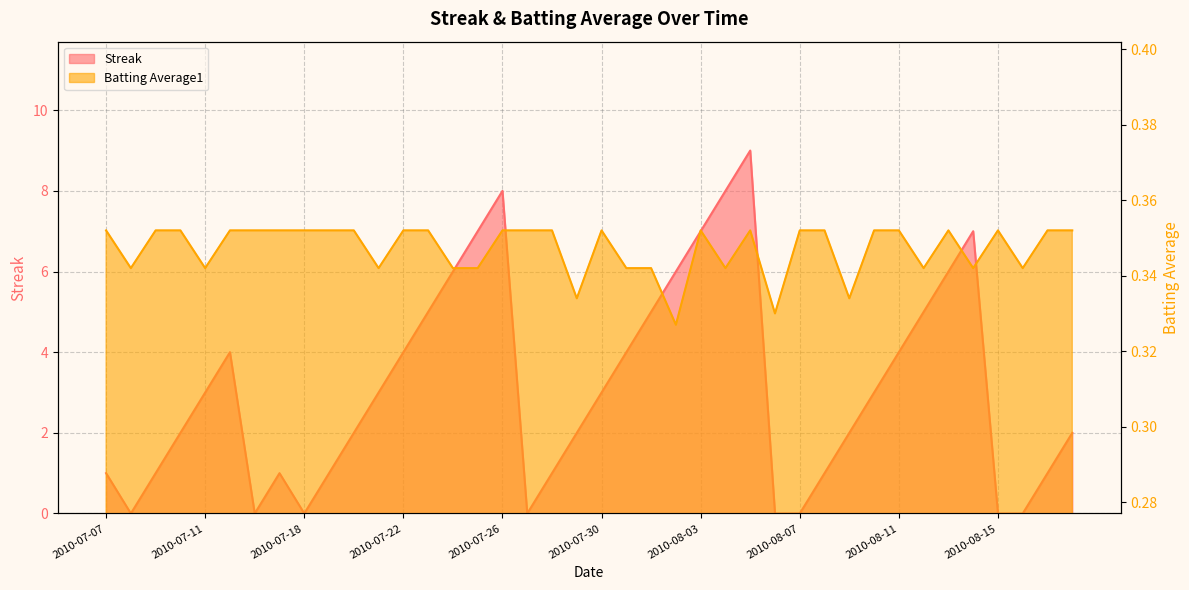

Is it true that Batting Average1 equals 0.5 at 2010-08-05?

False